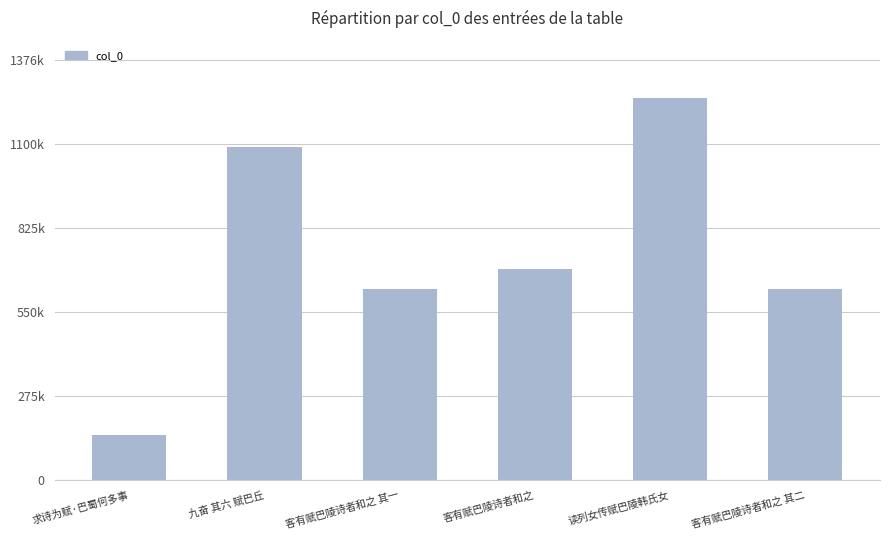

Read the value at 客有赋巴陵诗者和之 其二, to the nearest 10.

626690